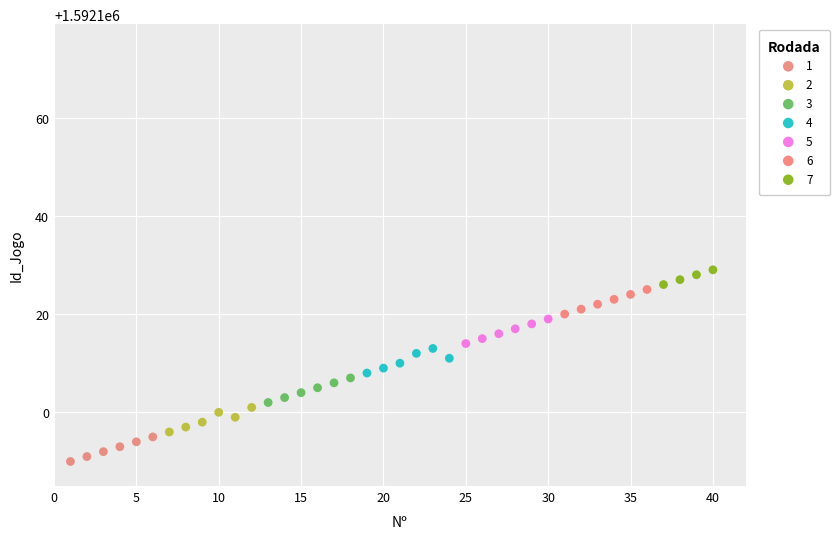

Which series reaches the maximum Y coordinate?

7